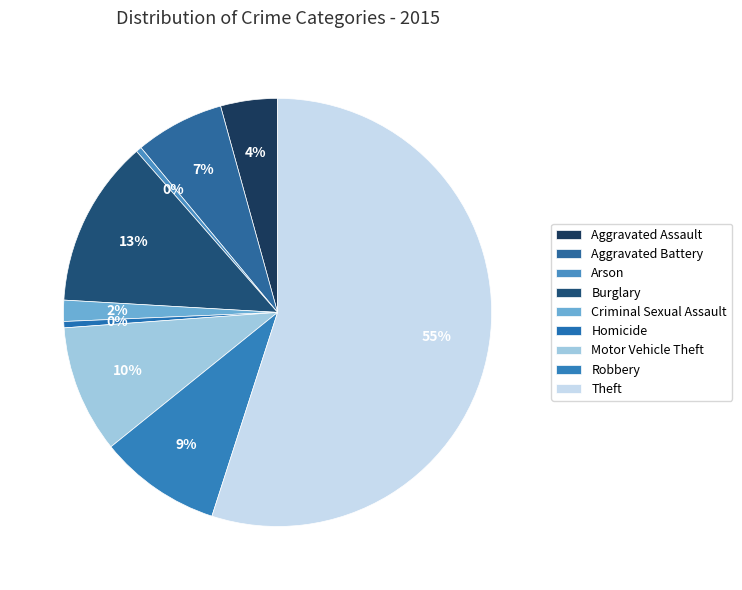

What is the largest slice in the pie chart?

Theft